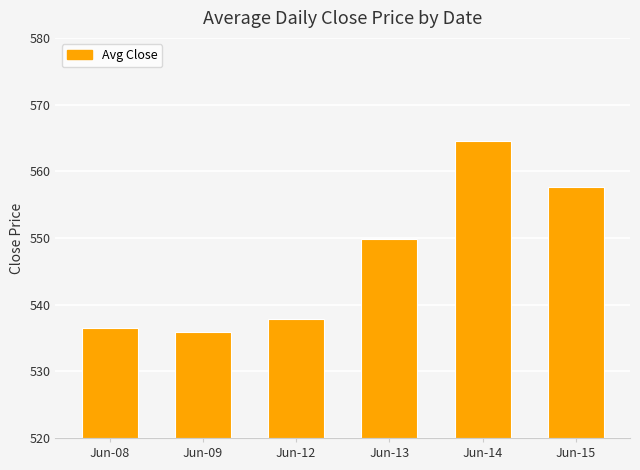

Reading right to left, transcribe all the data shown in this chart.

Jun-15=557.7	Jun-14=564.5	Jun-13=549.9	Jun-12=537.8	Jun-09=535.9	Jun-08=536.5